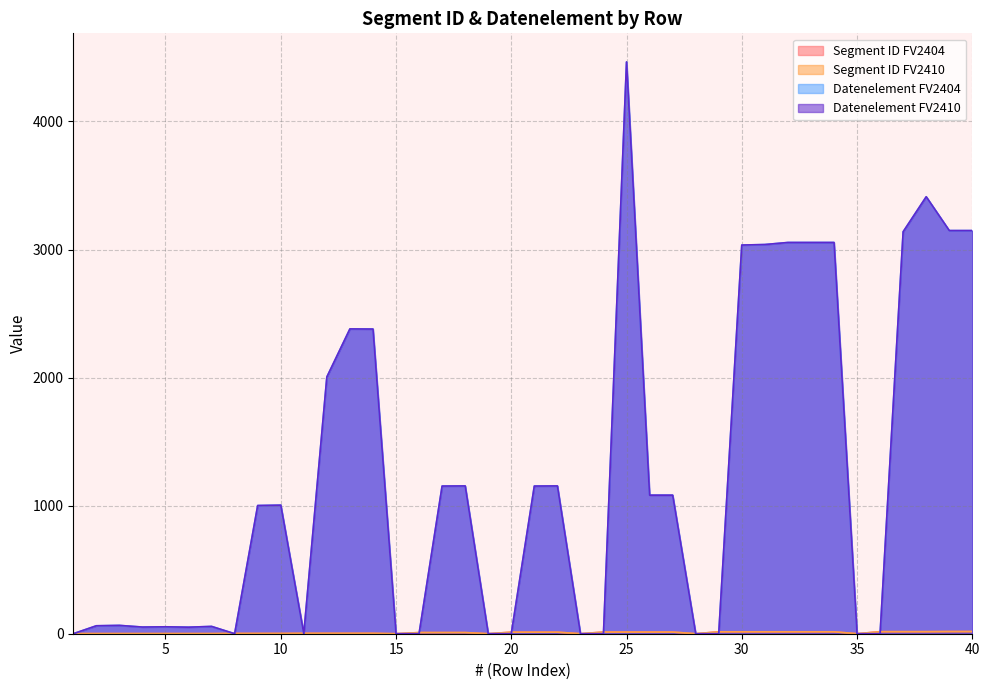

Which has a higher value, 33 or 1?

33